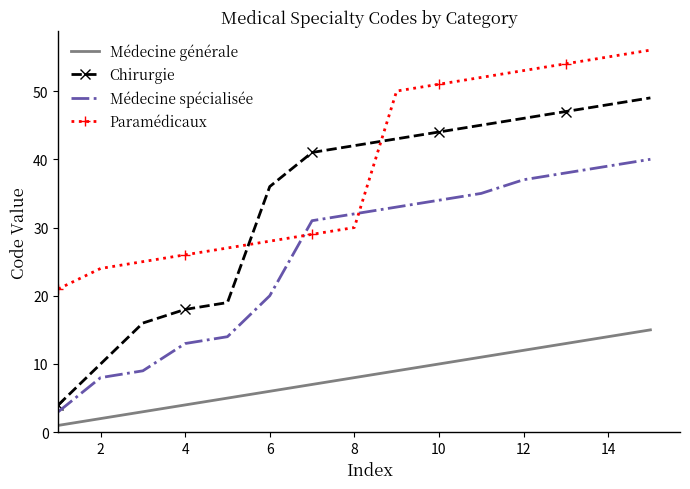

Which series has the largest range (max minus min)?

Chirurgie